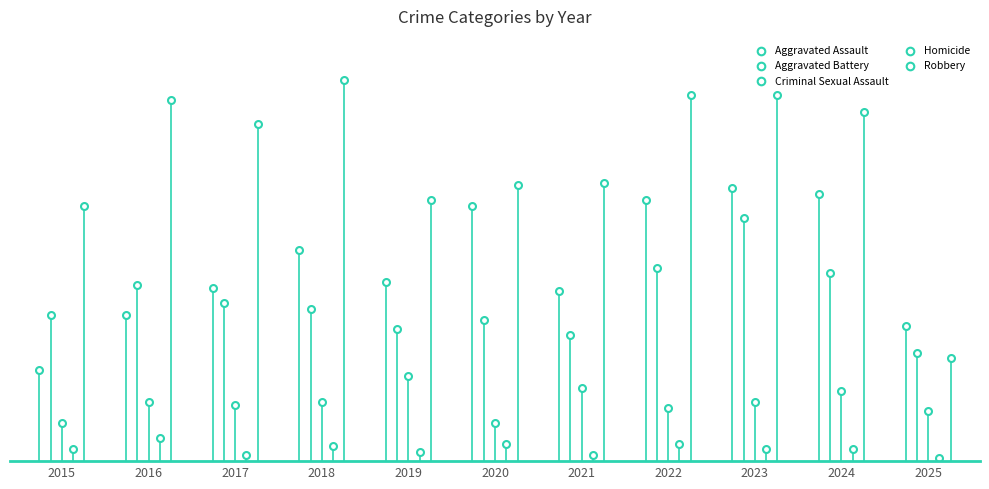

Is the value of Aggravated Battery at 2022 greater than the value of Aggravated Assault at 2018?

No